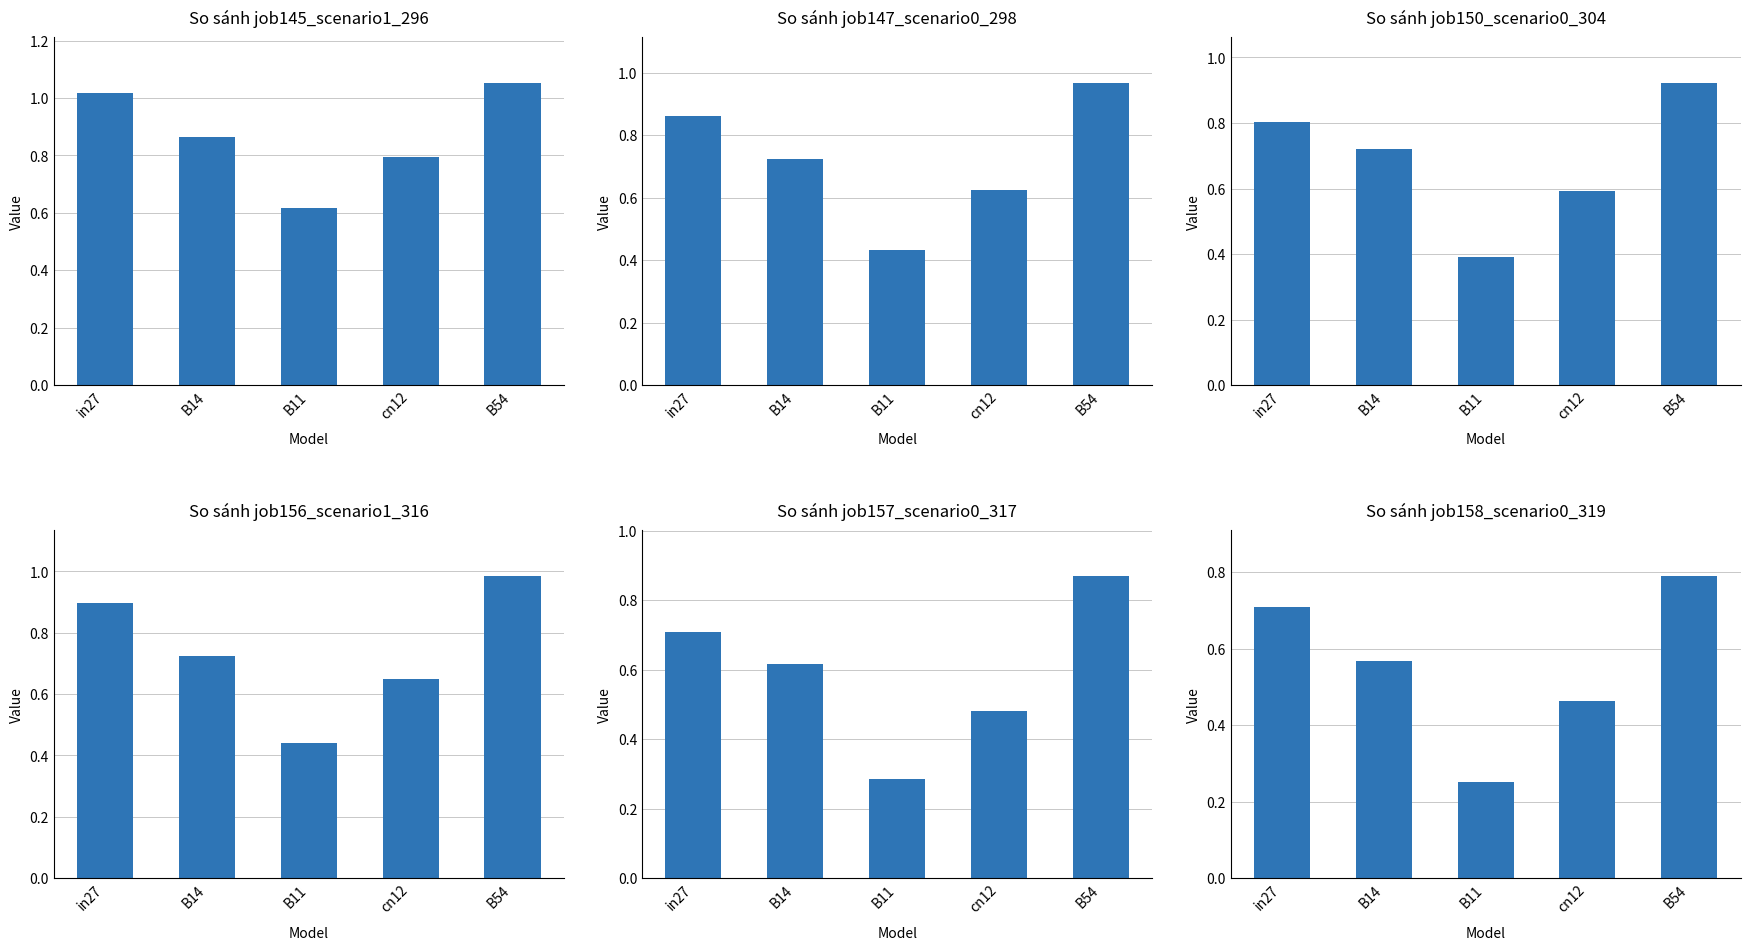

What is the difference between the job156_scenario1_316 values at cn12 and B11?

0.2